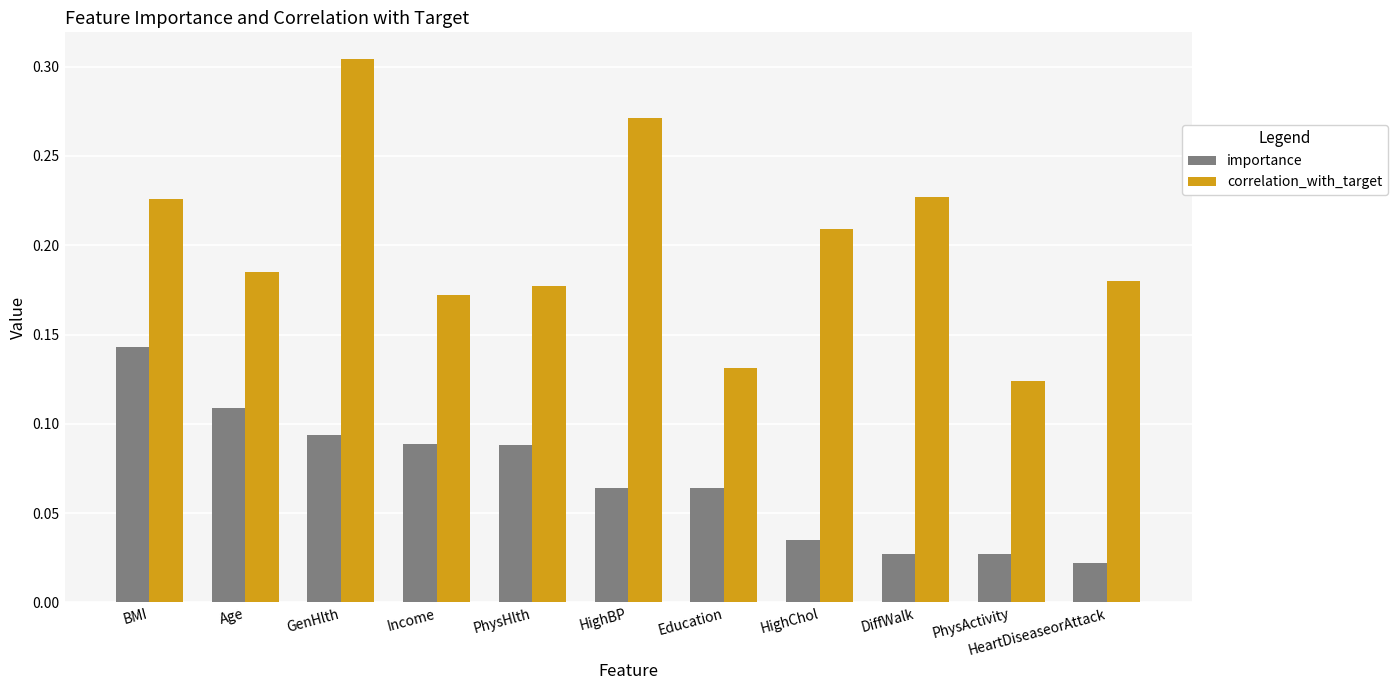

At how many categories does at least one series exceed 0?

11